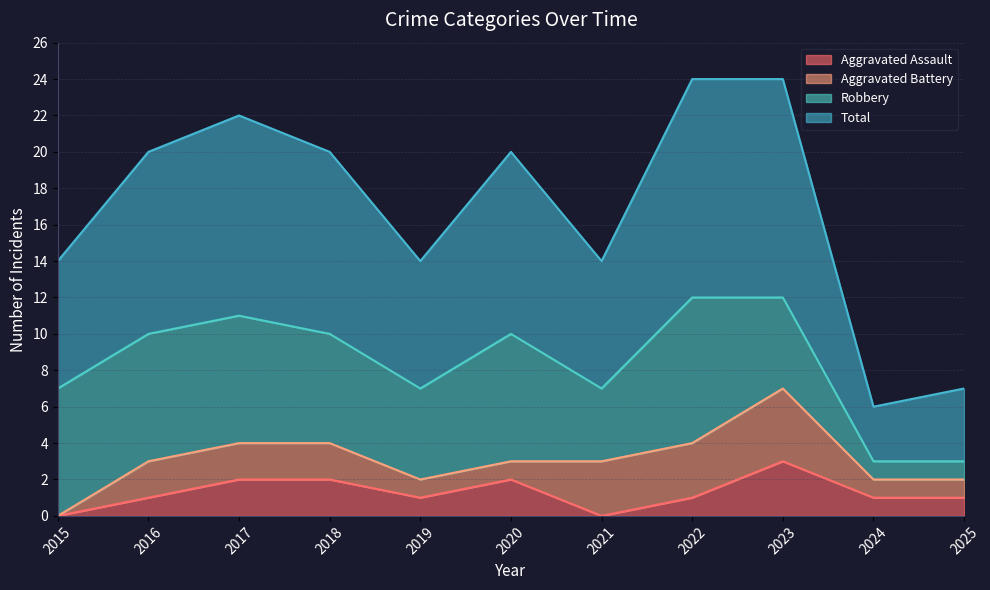

True or false: Aggravated Assault has a value of 2 at 2017.

True